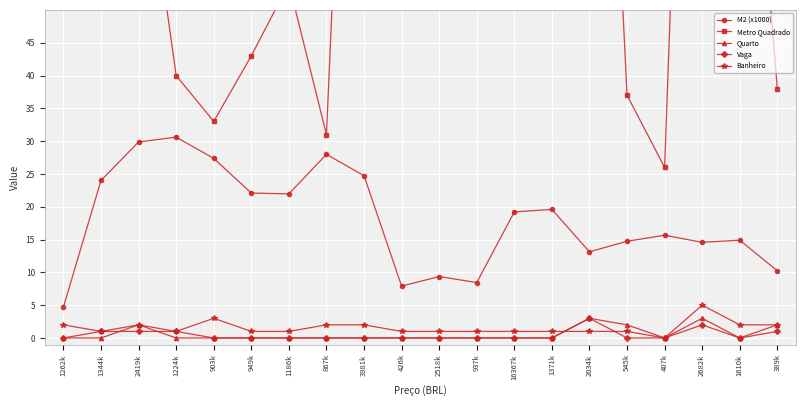

Rank the series at 407k from lowest to highest value.

Quarto, Vaga, Banheiro, M2 (x1000), Metro Quadrado